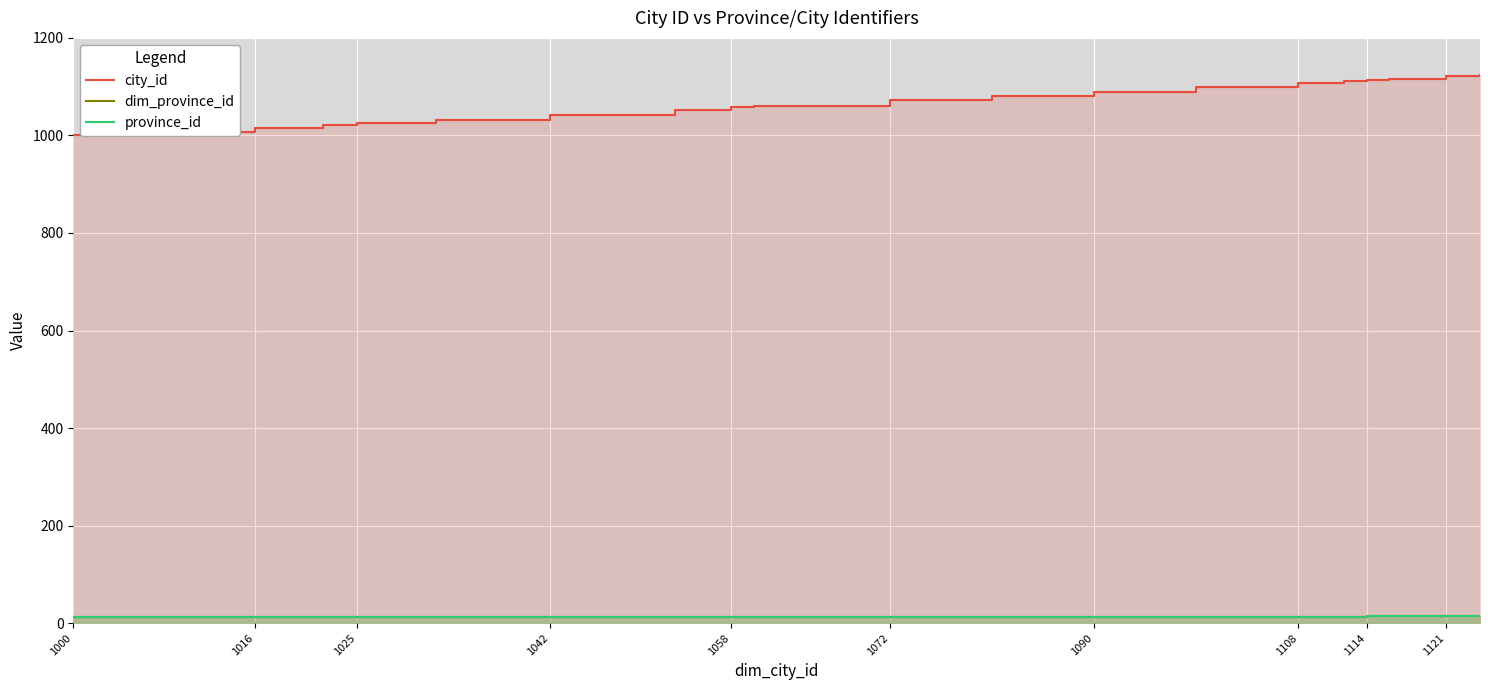

Rank the series by their maximum value, from lowest to highest.

dim_province_id, province_id, city_id